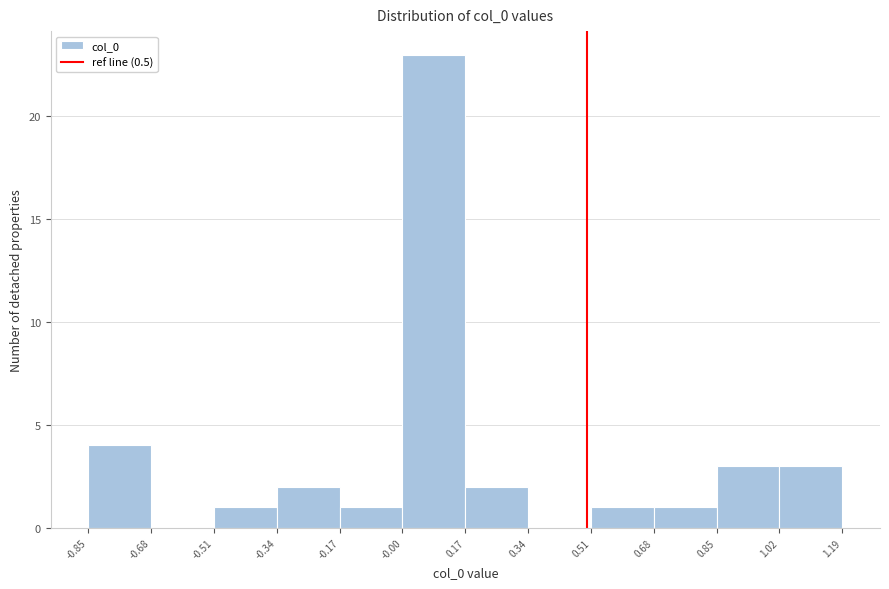

Over which range of the x-axis is the bar tallest?

-0.00 to 0.17